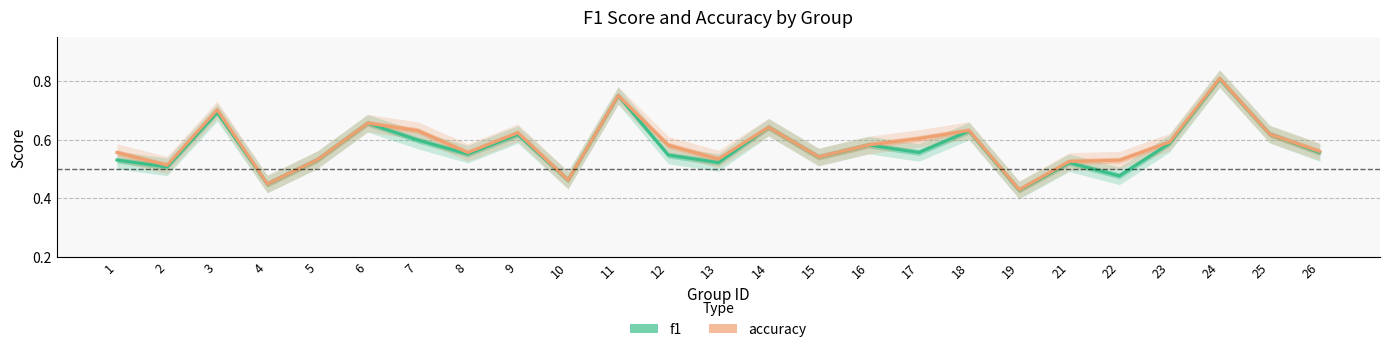

What is the difference between the accuracy values at 5 and 18?

0.1